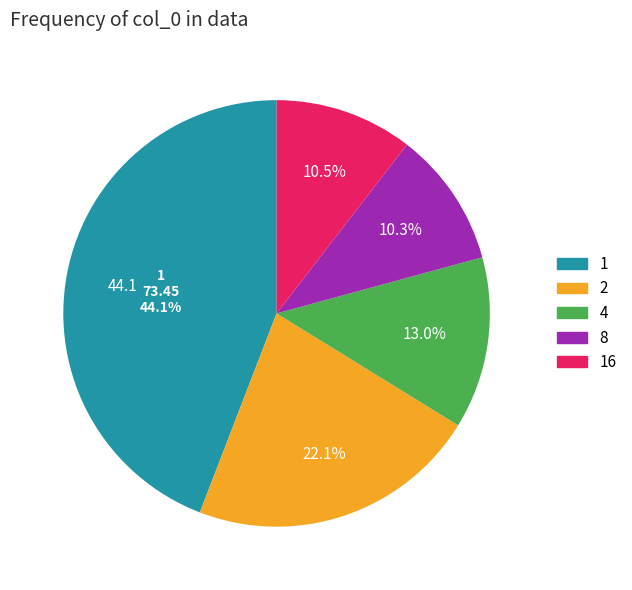

Does 1 account for over 50% of the chart?

No